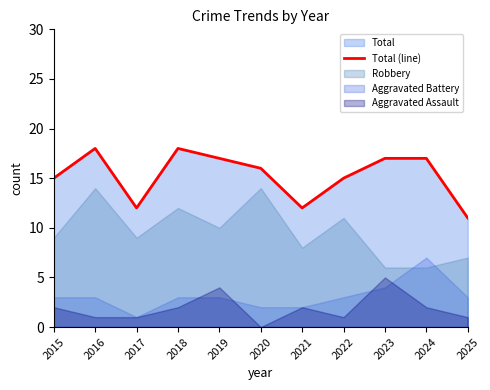

True or false: Total (line) has a value of 29 at 2023.

False